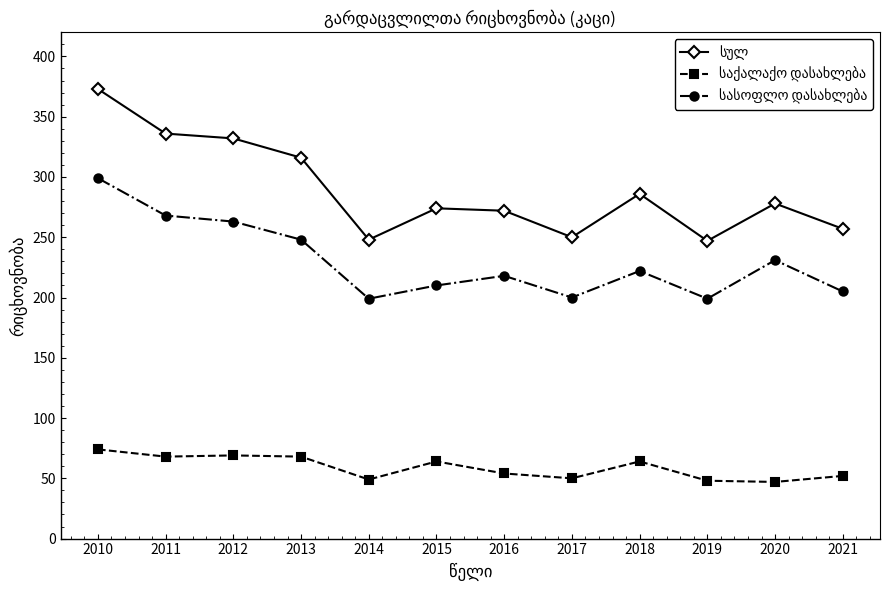

What is the minimum value shown in the chart?

47